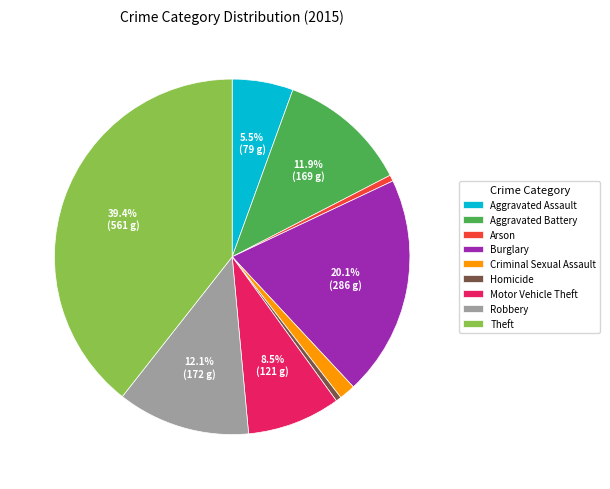

How many slices are in this pie chart?

9